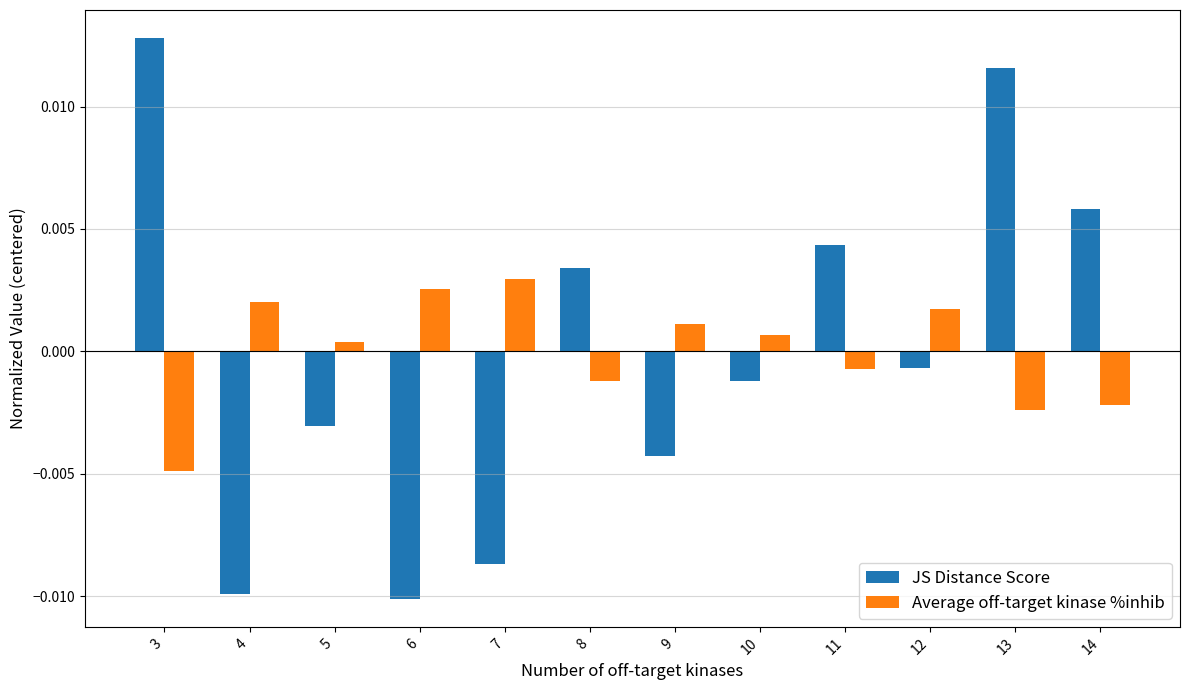

At which category is the sum across all series the highest?

13